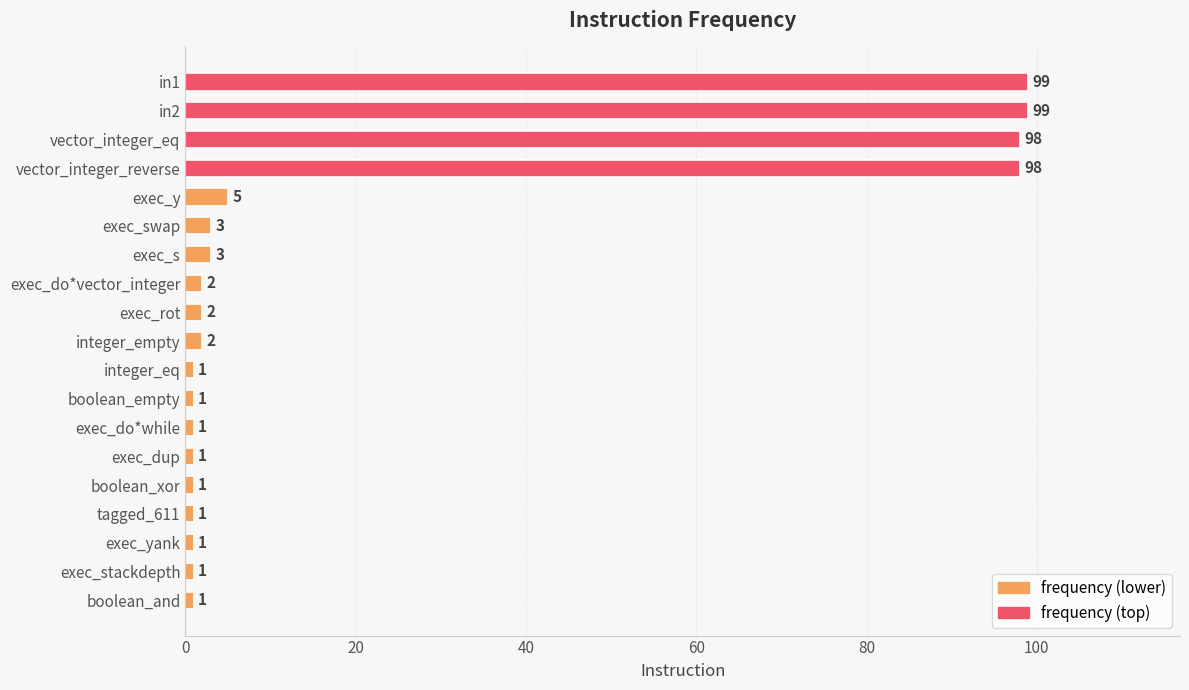

Is it true that the value at exec_stackdepth is 1?

True